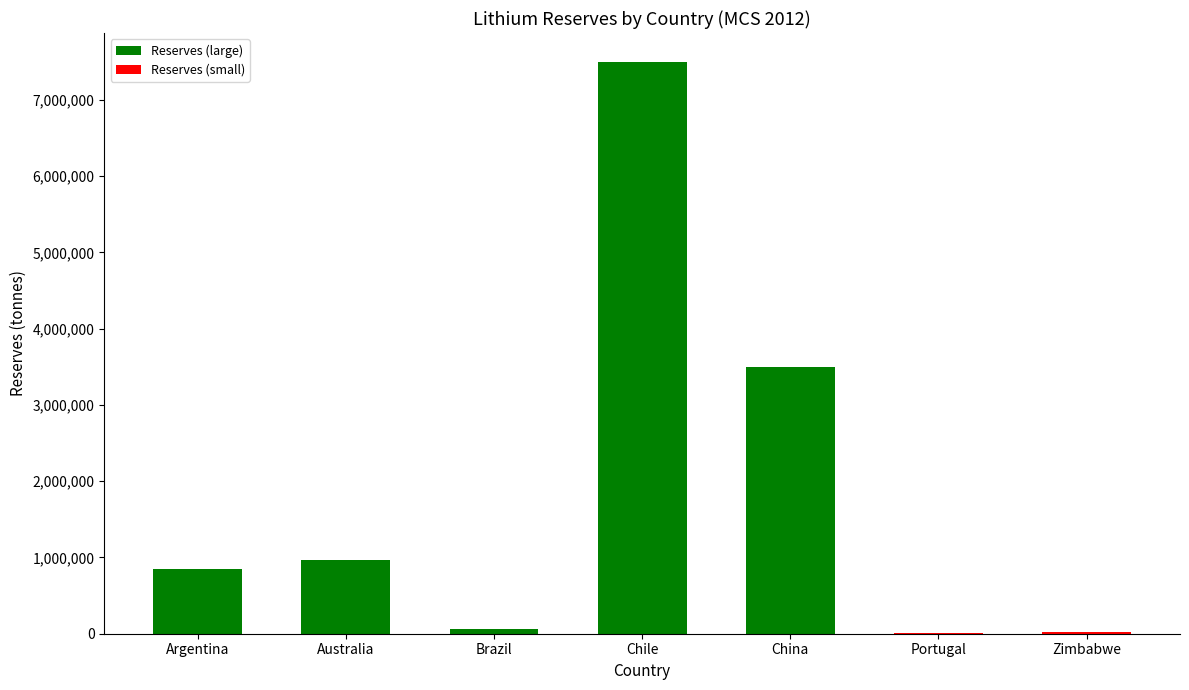

What is the ratio of the value at Australia to the value at Brazil?

15.2